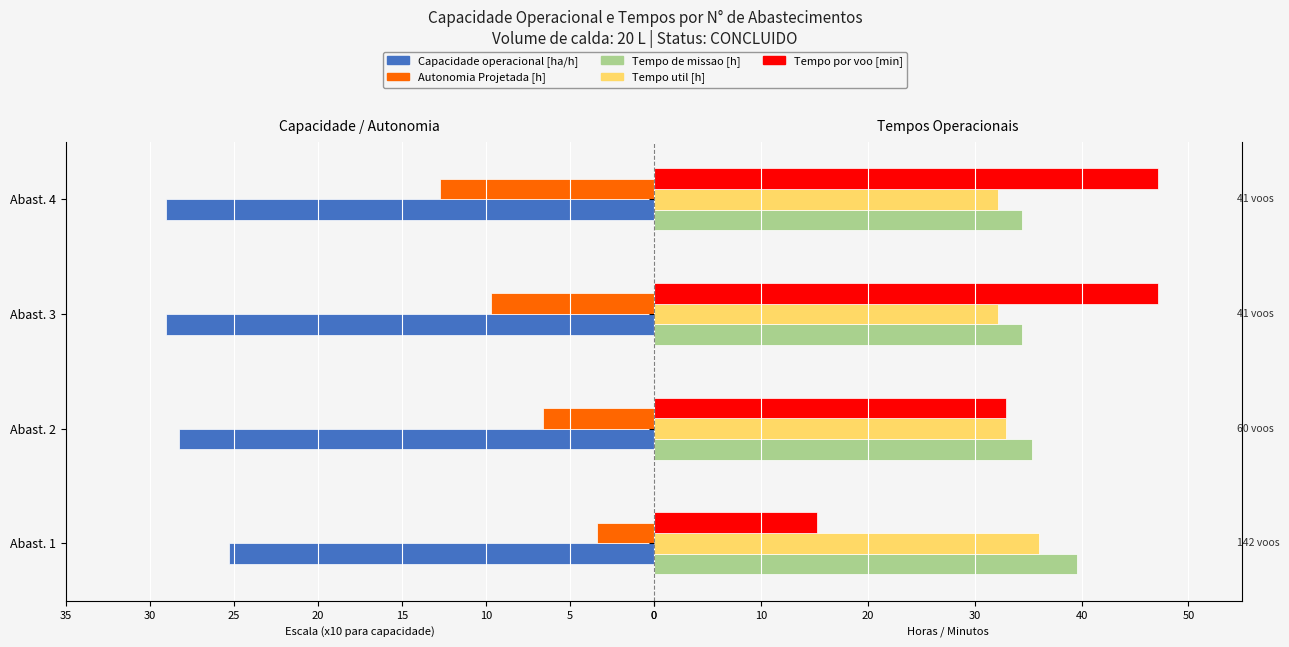

Does the chart contain any negative values?

Yes